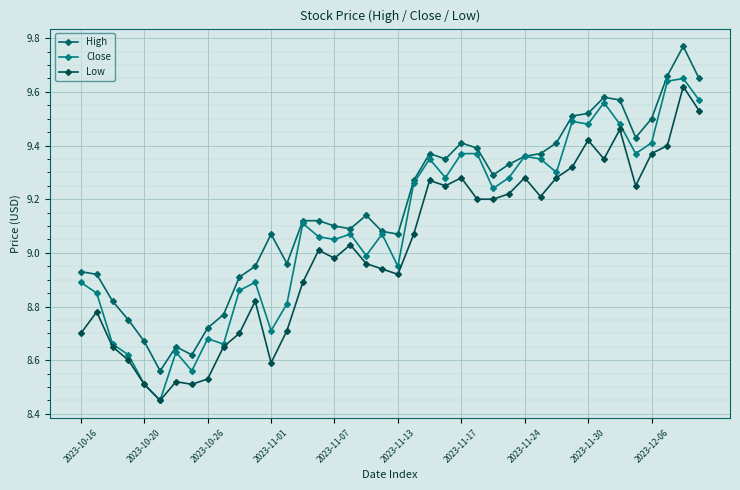

What is the minimum value shown in the chart?

8.4